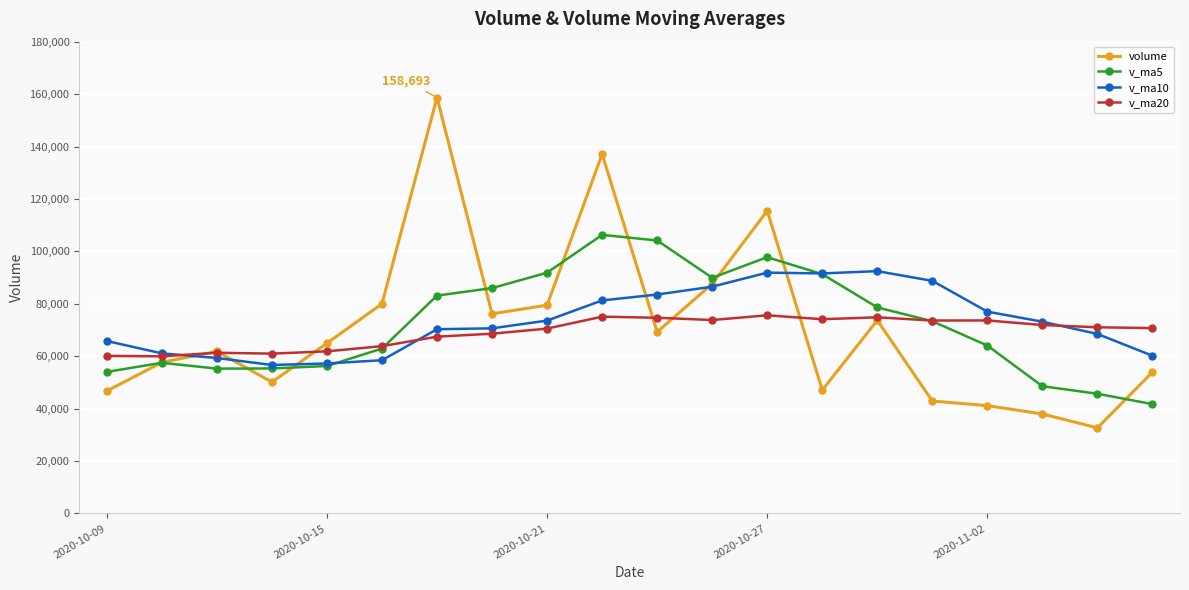

List the series in order of their peak value, lowest first.

v_ma20, v_ma10, v_ma5, volume